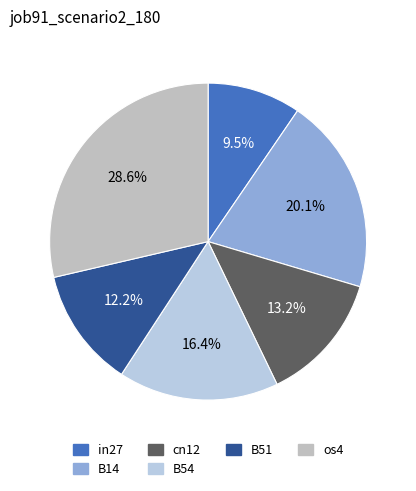

How many slices are in this pie chart?

6